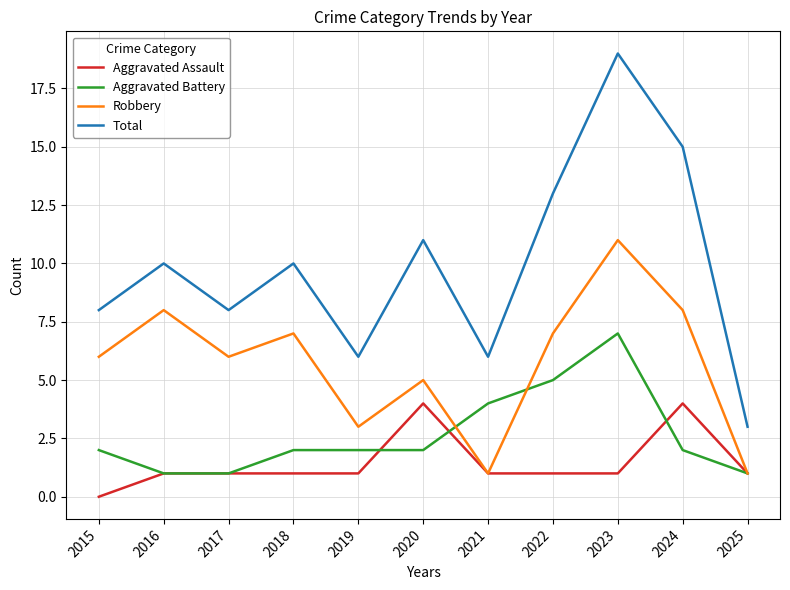

Is it true that Total equals 6 at 2021?

True